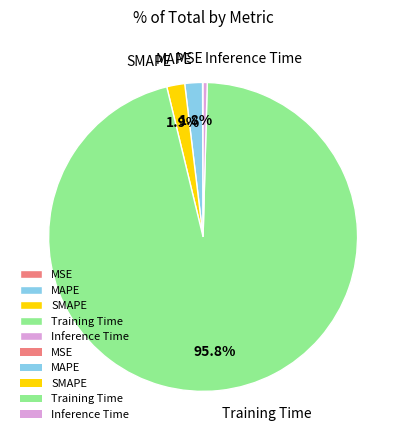

To the nearest percent, what is the difference between the largest and smallest slice percentages?

96%